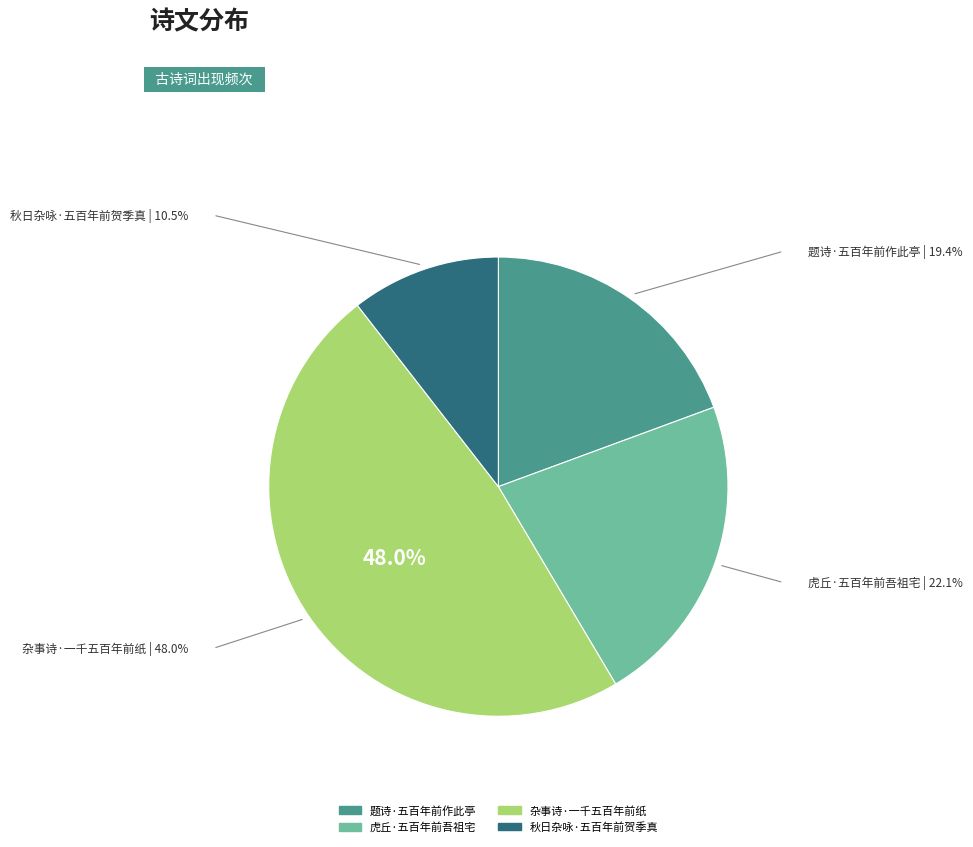

Does 杂事诗·一千五百年前纸 represent more than half of the total?

No